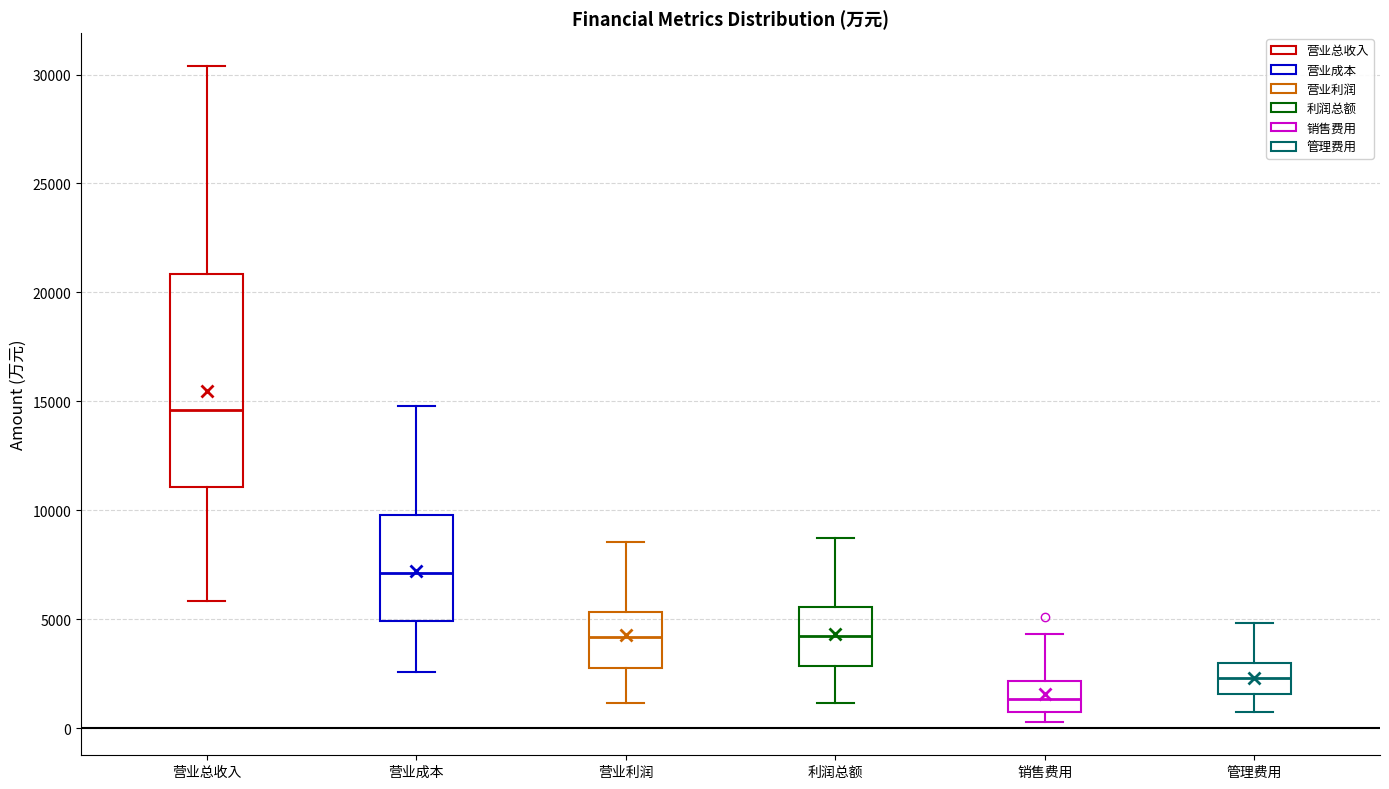

Reading left to right, read every box against the y-axis: the position of its median line, the range the box covers, and the ends of its whiskers. The values are not printed on the chart, so give them approximately, as read against the axis.

营业总收入: median 14500, box 11000 to 21000, whiskers 6000 to 30500
营业成本: median 7000, box 5000 to 10000, whiskers 2500 to 15000
营业利润: median 4000, box 3000 to 5500, whiskers 1000 to 8500
利润总额: median 4000, box 3000 to 5500, whiskers 1000 to 8500
销售费用: median 1500, box 500 to 2000, whiskers 500 (just below the box's lower edge) to 4500
管理费用: median 2500, box 1500 to 3000, whiskers 500 to 5000